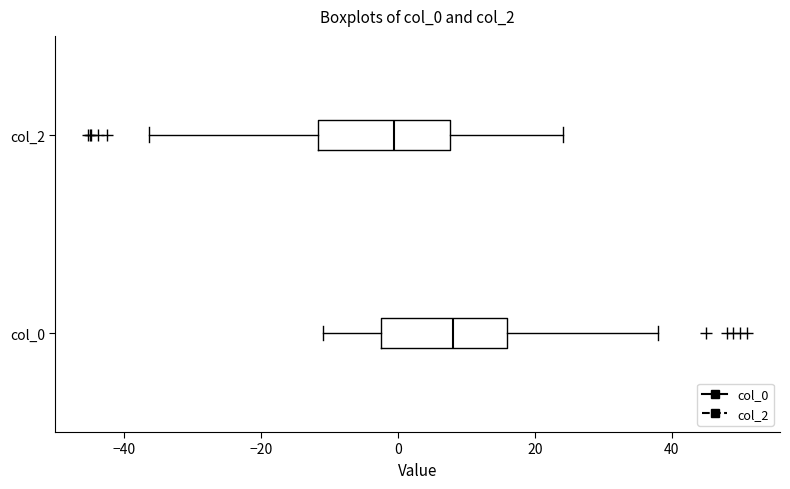

Where does the median line of the box for col_0 sit on the x-axis? The values are not printed on the chart, so give them approximately, as read against the axis.

8